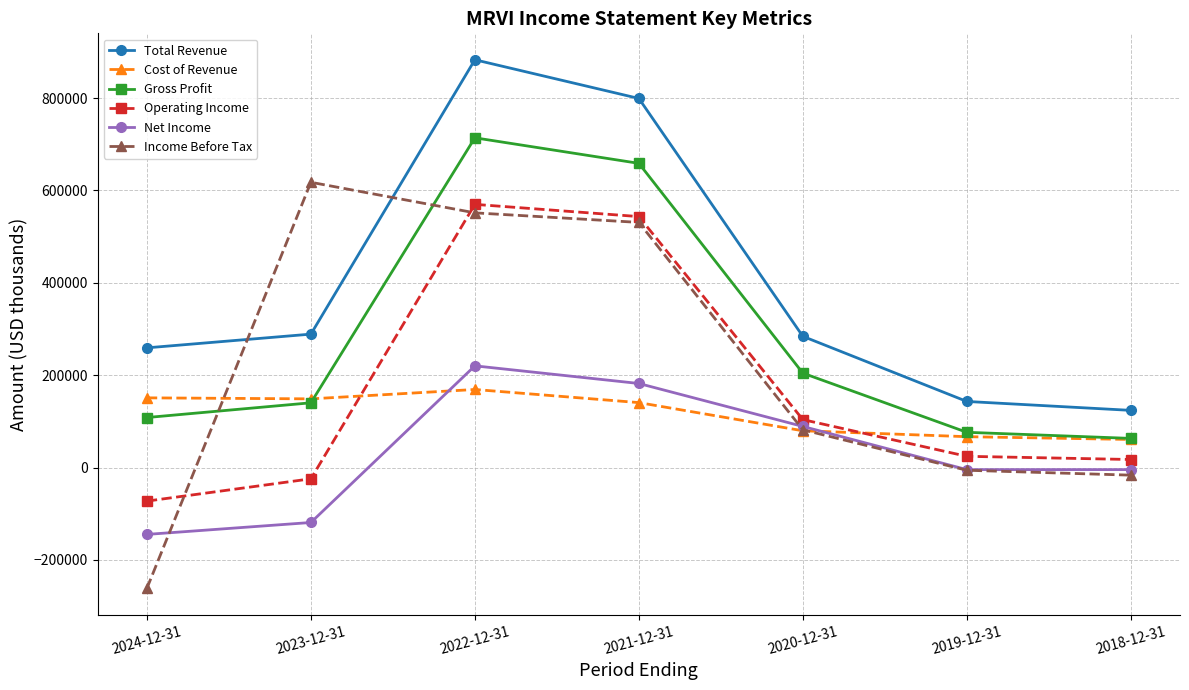

Where is the first local maximum for Operating Income?

2022-12-31